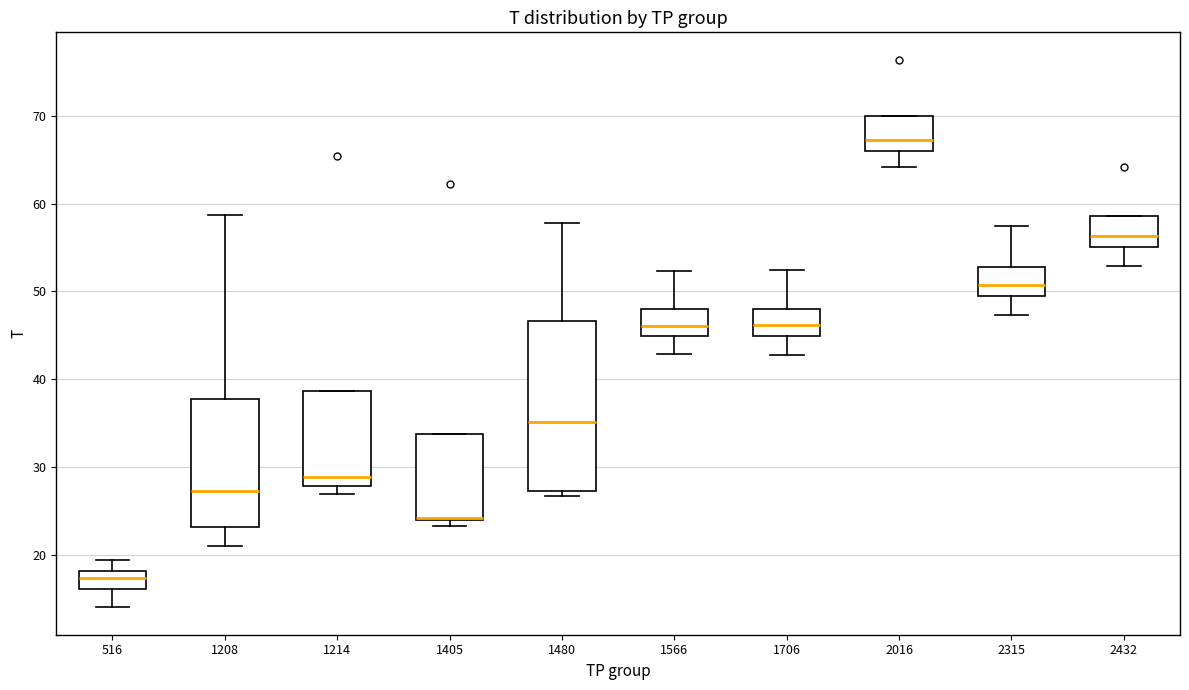

Where is the upper edge of the box at x = 1405 on the y-axis? The values are not printed on the chart, so give them approximately, as read against the axis.

34